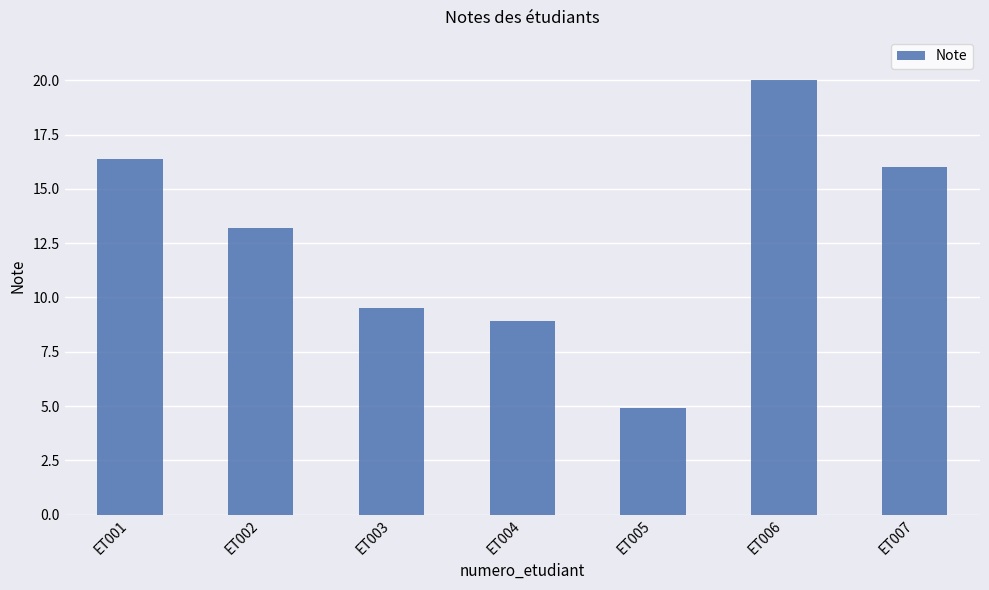

How many bars are there in total?

7